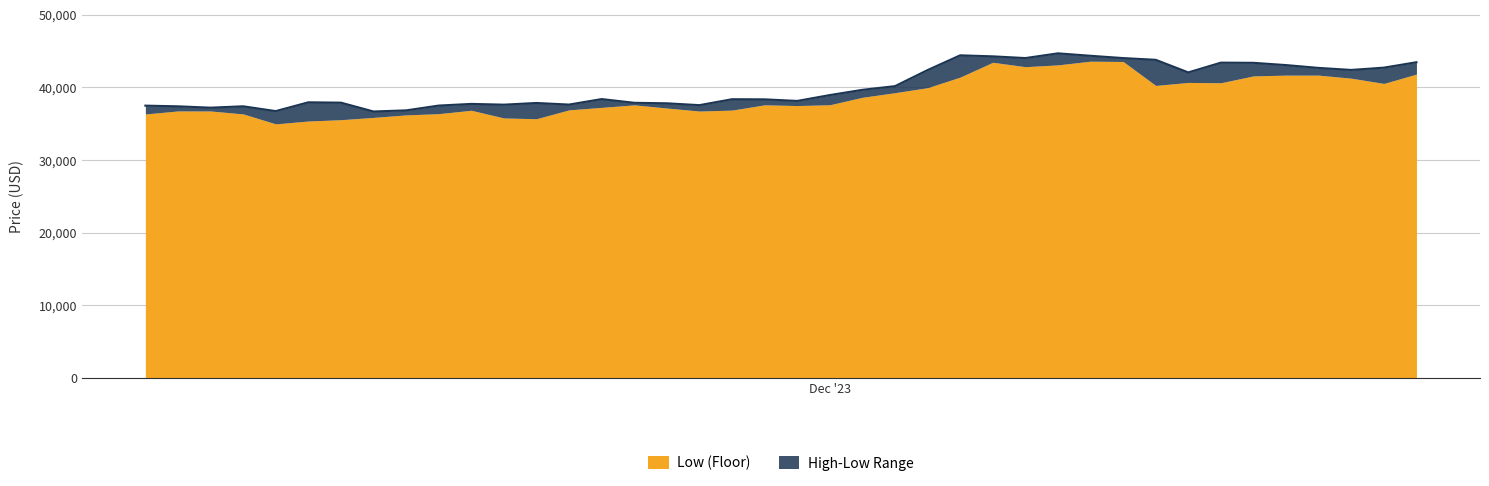

How many distinct data groups are displayed?

2